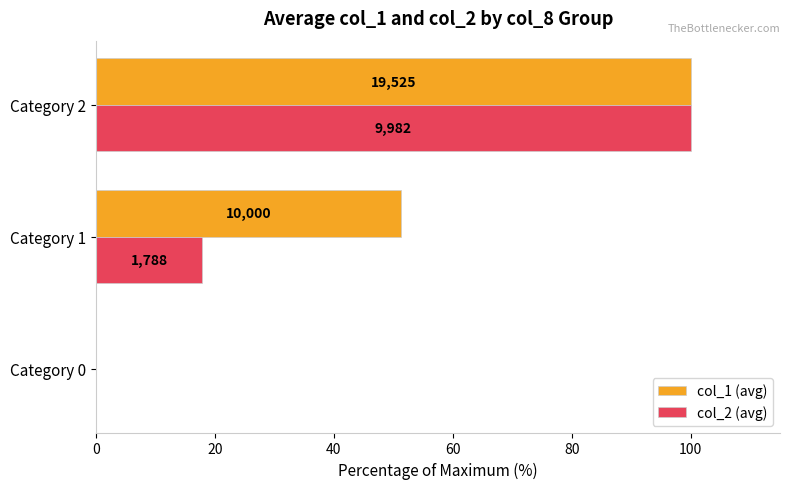

What is the difference between the second highest and minimum values in the col_1 (avg) series?

51.2